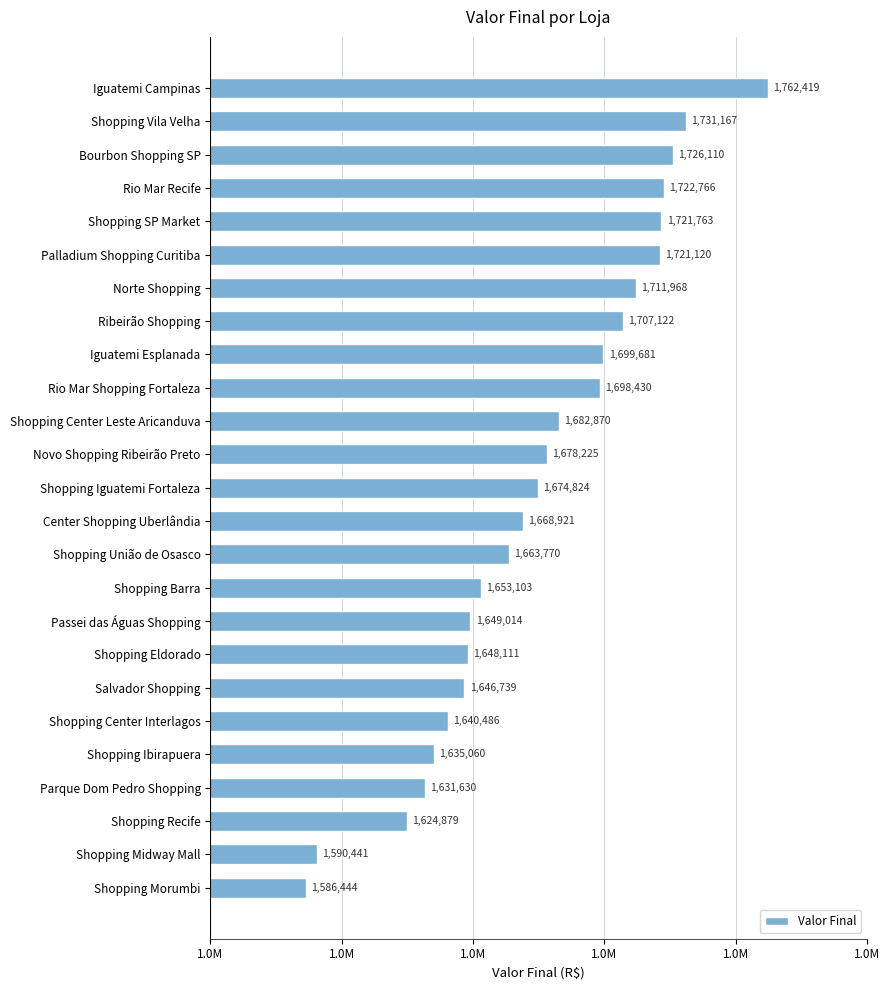

Rank the categories by value from highest to lowest.

Iguatemi Campinas, Shopping Vila Velha, Bourbon Shopping SP, Rio Mar Recife, Shopping SP Market, Palladium Shopping Curitiba, Norte Shopping, Ribeirão Shopping, Iguatemi Esplanada, Rio Mar Shopping Fortaleza, Shopping Center Leste Aricanduva, Novo Shopping Ribeirão Preto, Shopping Iguatemi Fortaleza, Center Shopping Uberlândia, Shopping União de Osasco, Shopping Barra, Passei das Águas Shopping, Shopping Eldorado, Salvador Shopping, Shopping Center Interlagos, Shopping Ibirapuera, Parque Dom Pedro Shopping, Shopping Recife, Shopping Midway Mall, Shopping Morumbi